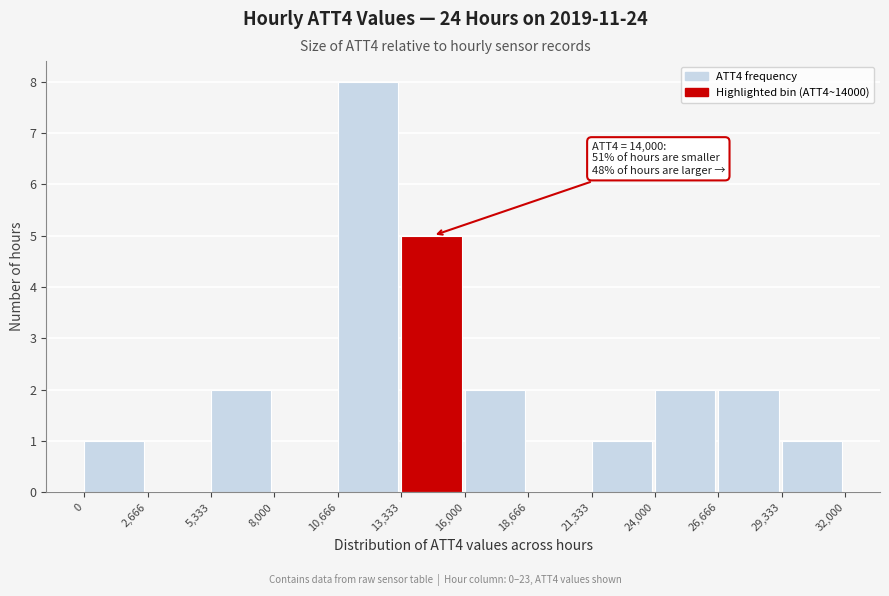

Which range on the x-axis has the tallest bar?

10,666 to 13,333